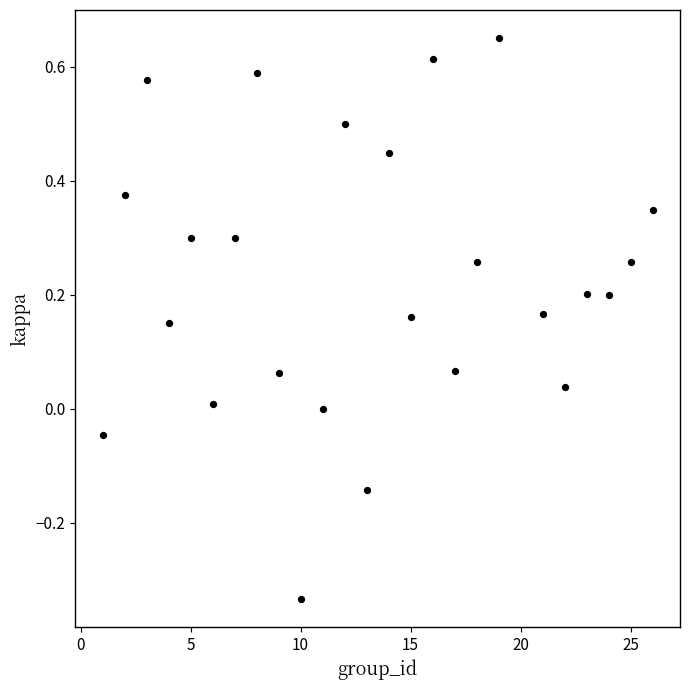

What is the range of X values (max minus min)?

25.0